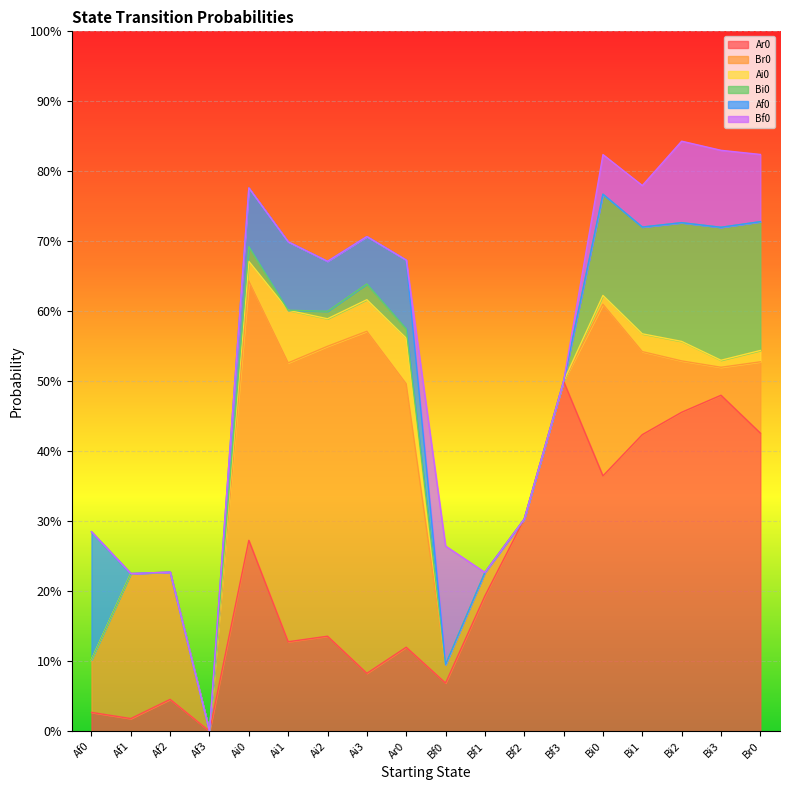

Reading right to left, extract all data points from this chart.

Ar0: Br0=0.4	Bi3=0.5	Bi2=0.5	Bi1=0.4	Bi0=0.4	Bf3=0.5	Bf2=0.3	Bf1=0.2	Bf0=0.1	Ar0=0.1	Ai3=0.1	Ai2=0.1	Ai1=0.1	Ai0=0.3	Af3=0.0	Af2=0.0	Af1=0.0	Af0=0.0
Br0: Br0=0.1	Bi3=0.0	Bi2=0.1	Bi1=0.1	Bi0=0.2	Bf3=0.0	Bf2=0.0	Bf1=0.0	Bf0=0.0	Ar0=0.4	Ai3=0.5	Ai2=0.4	Ai1=0.4	Ai0=0.4	Af3=0.0	Af2=0.2	Af1=0.2	Af0=0.1
Ai0: Br0=0.0	Bi3=0.0	Bi2=0.0	Bi1=0.0	Bi0=0.0	Bf3=0.0	Bf2=0.0	Bf1=0.0	Bf0=0.0	Ar0=0.1	Ai3=0.0	Ai2=0.0	Ai1=0.1	Ai0=0.0	Af3=0.0	Af2=0.0	Af1=0.0	Af0=0.0
Bi0: Br0=0.2	Bi3=0.2	Bi2=0.2	Bi1=0.2	Bi0=0.1	Bf3=0.0	Bf2=0.0	Bf1=0.0	Bf0=0.0	Ar0=0.0	Ai3=0.0	Ai2=0.0	Ai1=0.0	Ai0=0.0	Af3=0.0	Af2=0.0	Af1=0.0	Af0=0.0
Af0: Br0=0.0	Bi3=0.0	Bi2=0.0	Bi1=0.0	Bi0=0.0	Bf3=0.0	Bf2=0.0	Bf1=0.0	Bf0=0.0	Ar0=0.1	Ai3=0.1	Ai2=0.1	Ai1=0.1	Ai0=0.1	Af3=0.0	Af2=0.0	Af1=0.0	Af0=0.2
Bf0: Br0=0.1	Bi3=0.1	Bi2=0.1	Bi1=0.1	Bi0=0.1	Bf3=0.0	Bf2=0.0	Bf1=0.0	Bf0=0.2	Ar0=0.0	Ai3=0.0	Ai2=0.0	Ai1=0.0	Ai0=0.0	Af3=0.0	Af2=0.0	Af1=0.0	Af0=0.0